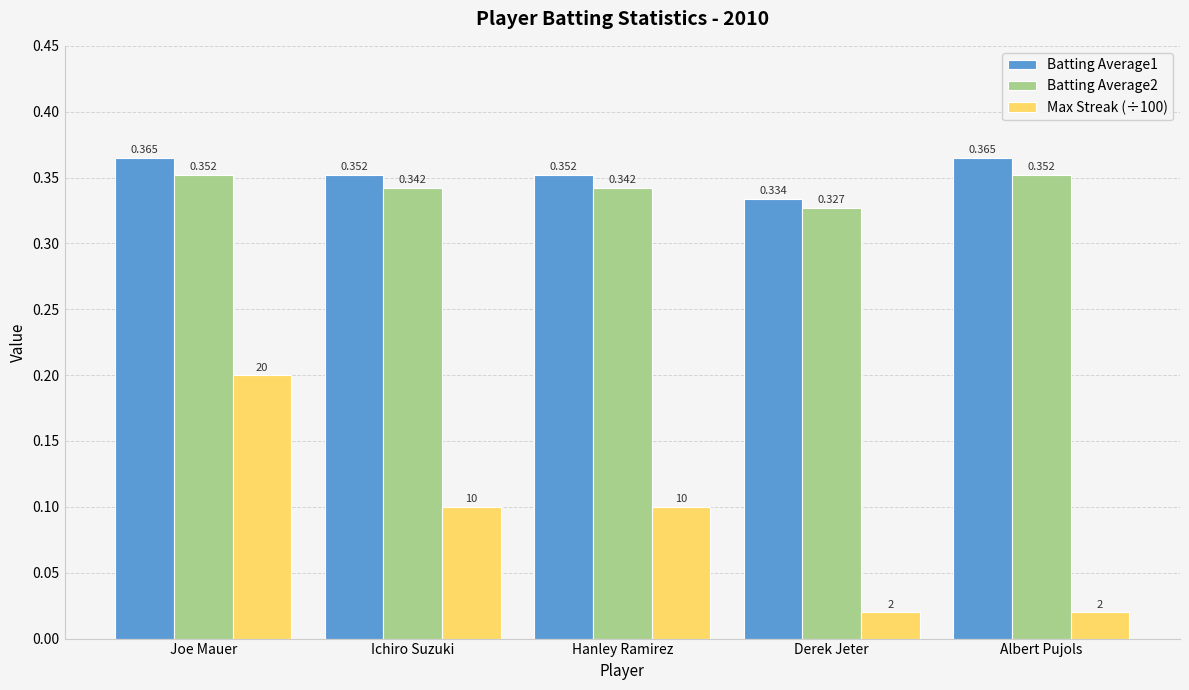

At which label is Batting Average2 closest to 0?

Derek Jeter